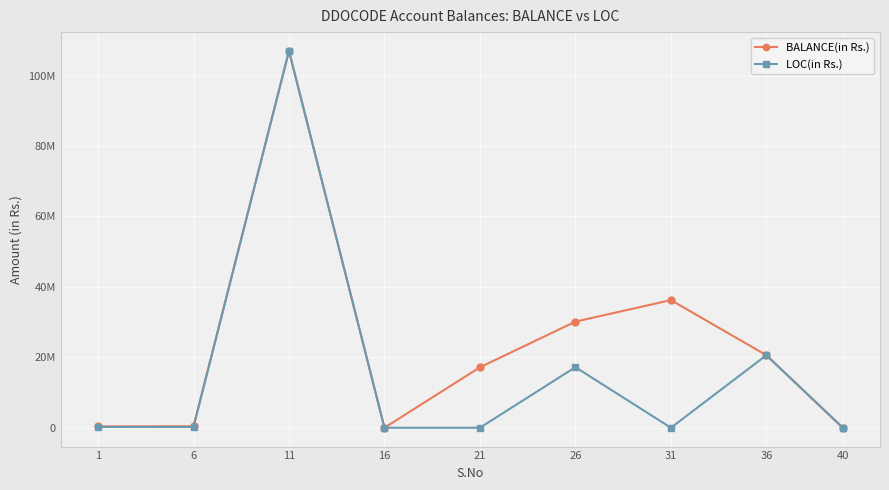

Is this an area chart (filled region under the line)?

No